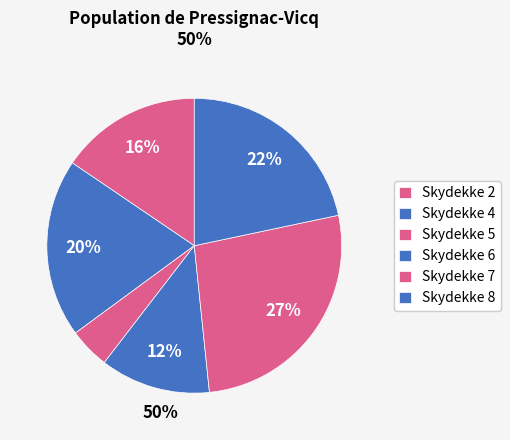

Count the number of slices in the pie.

6